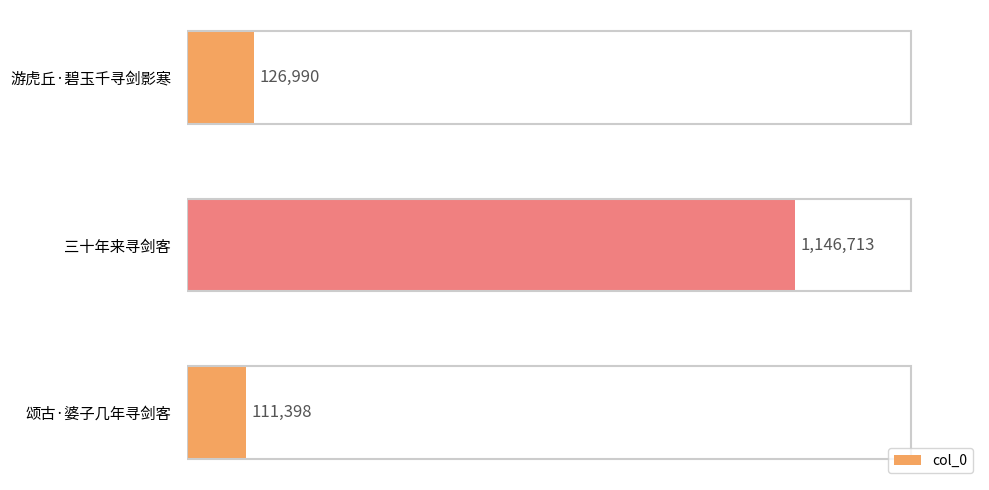

Which category has the lowest value across all series?

颂古·婆子几年寻剑客